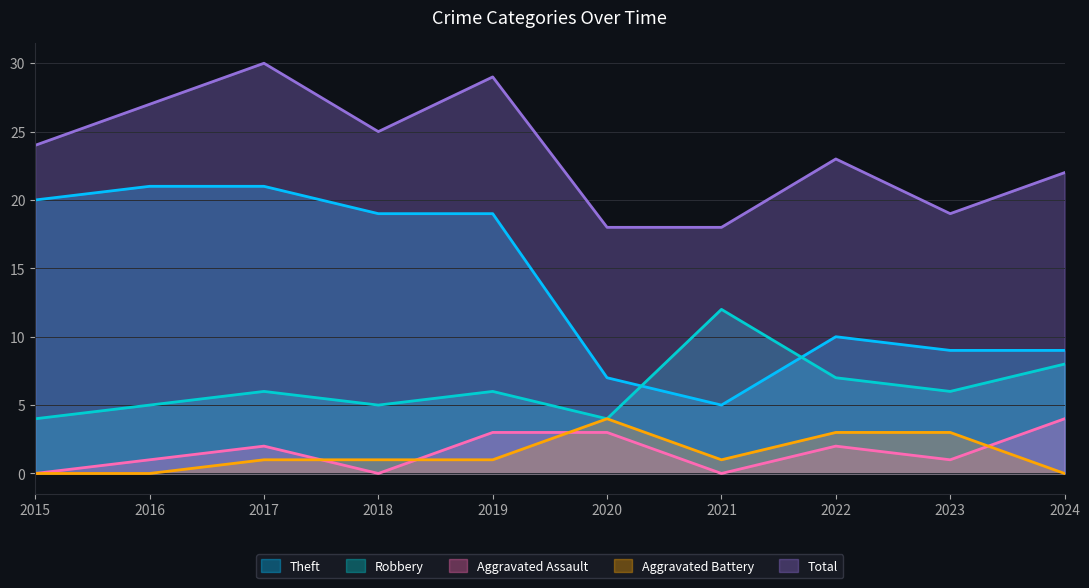

Read the Aggravated Battery value at 2021.

1